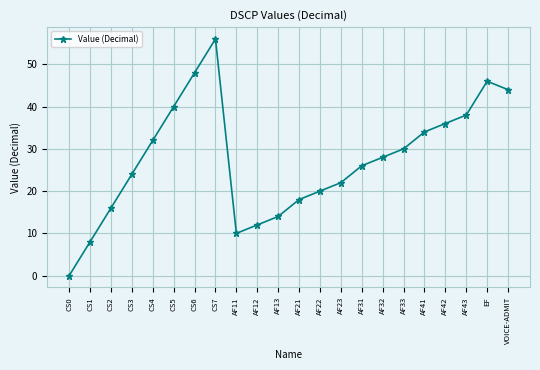

How many data points are less than 28?

11